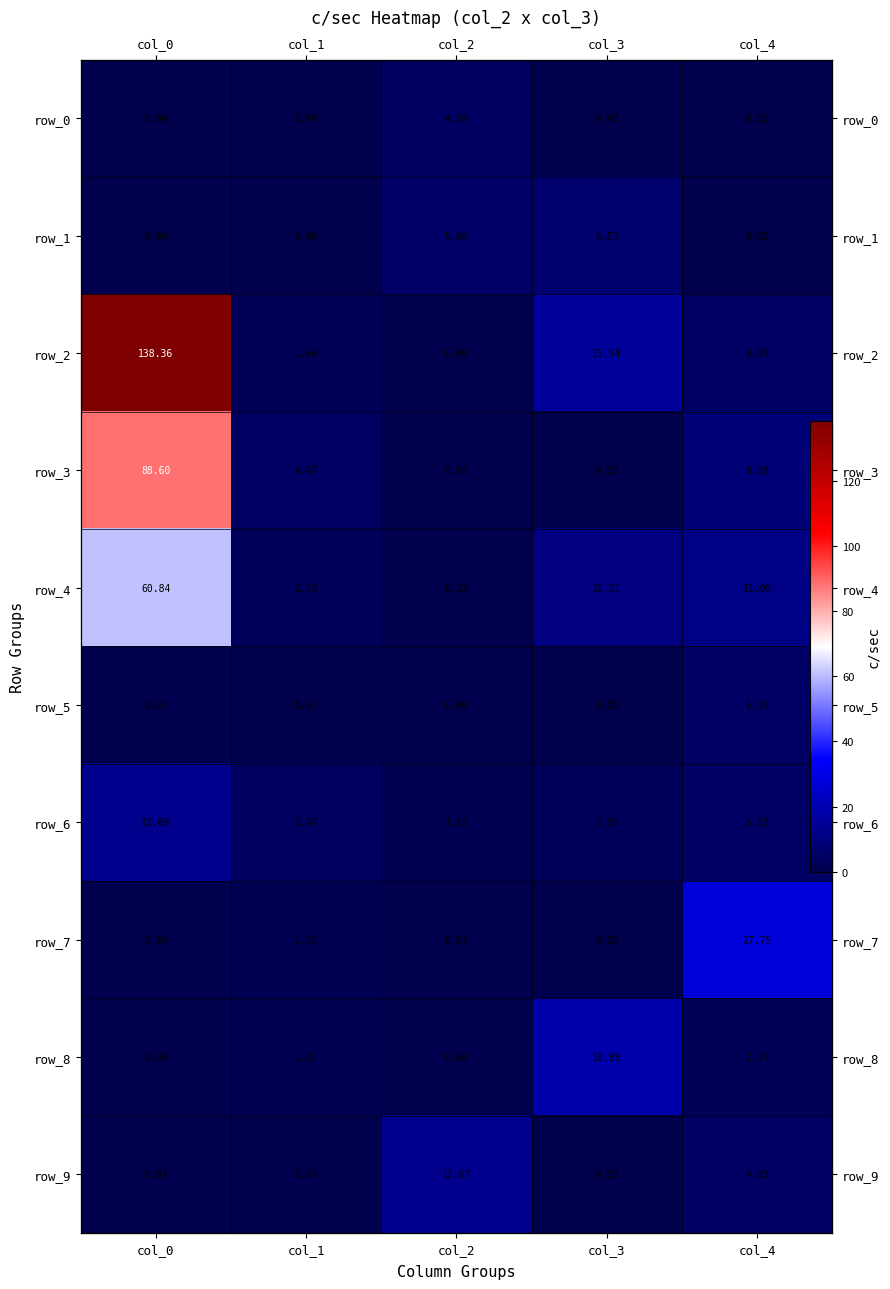

The value of row_2 at col_4 is 4.5. True or false?

True